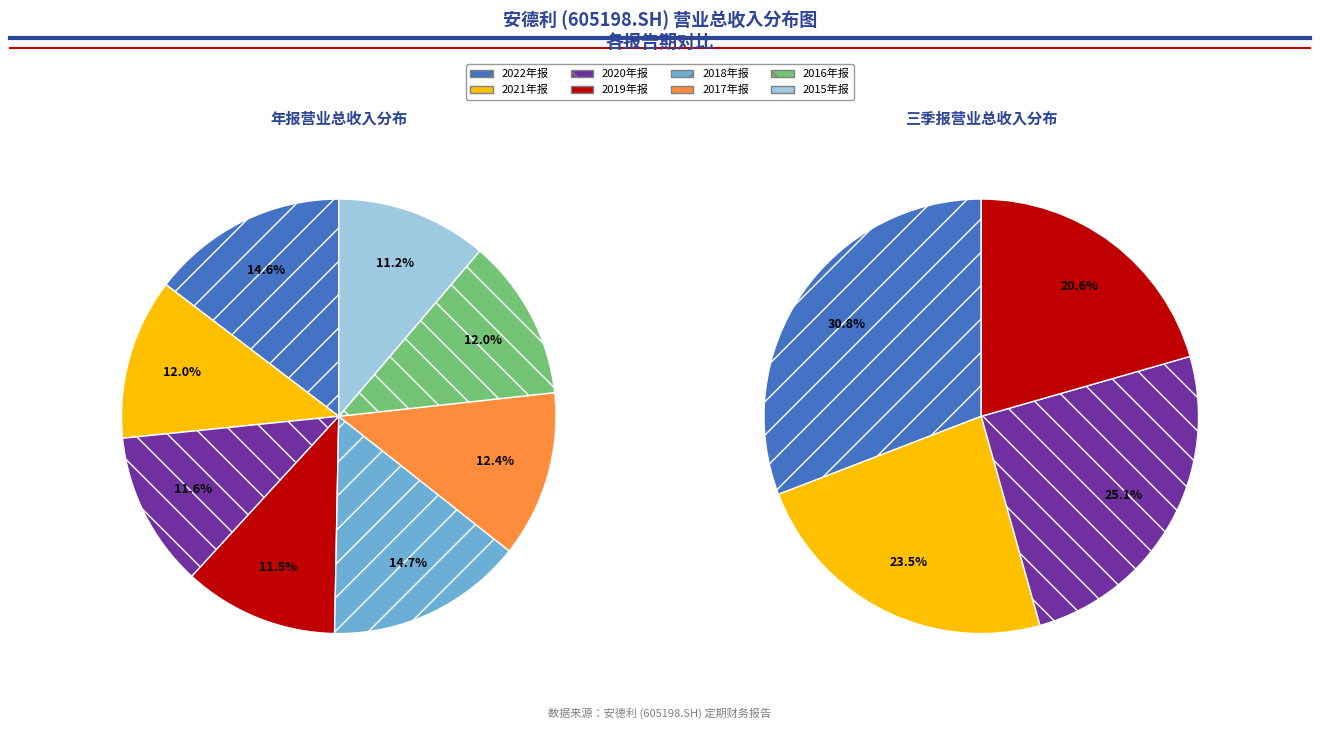

Which category has the biggest portion of the pie?

2018年报